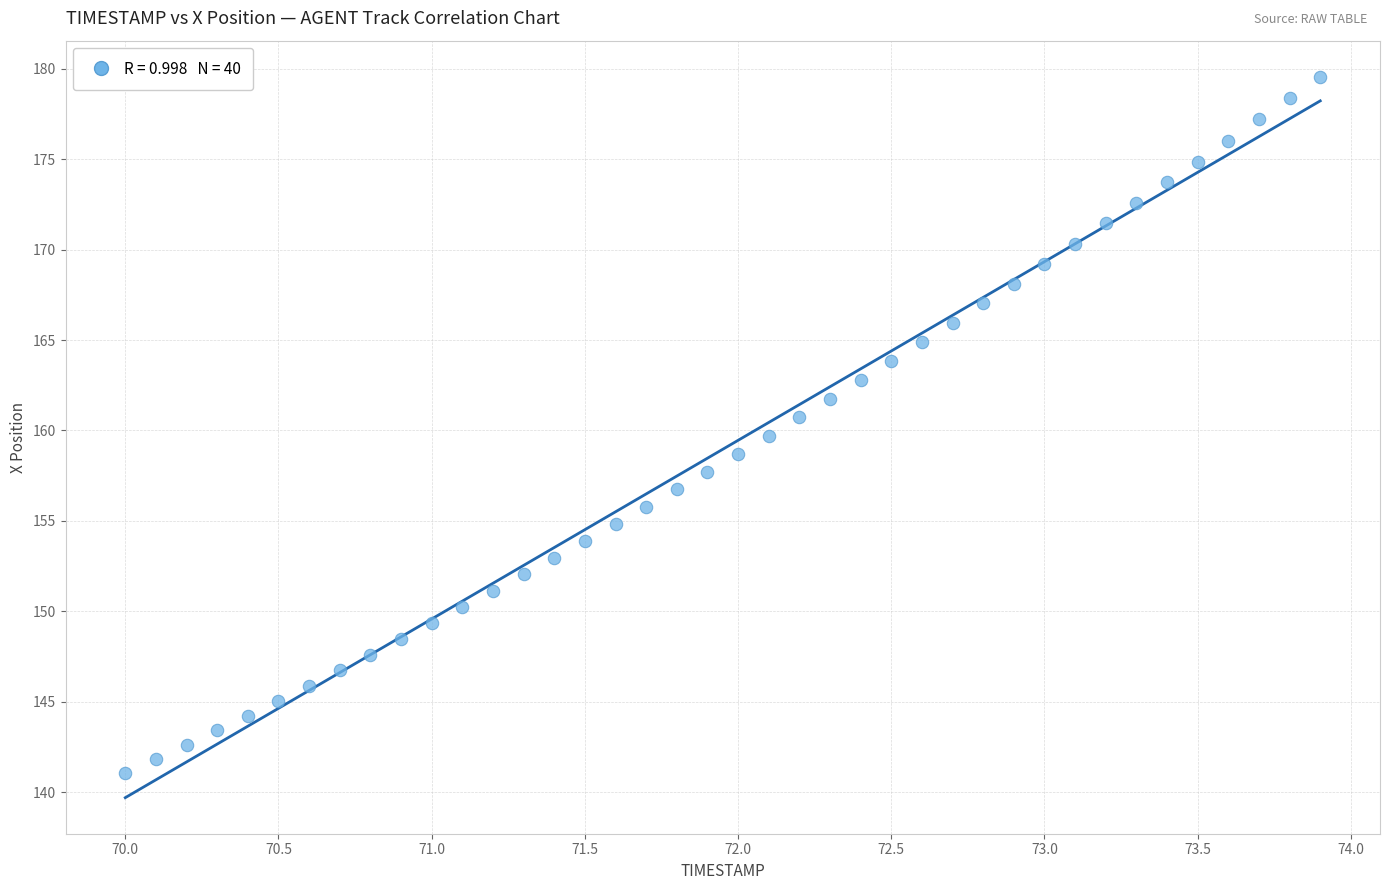

What is the range of Y values (max minus min)?

38.5